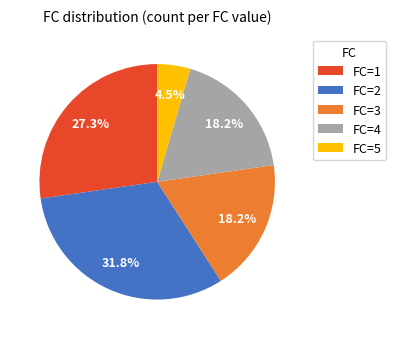

What is the largest slice in the pie chart?

FC=2